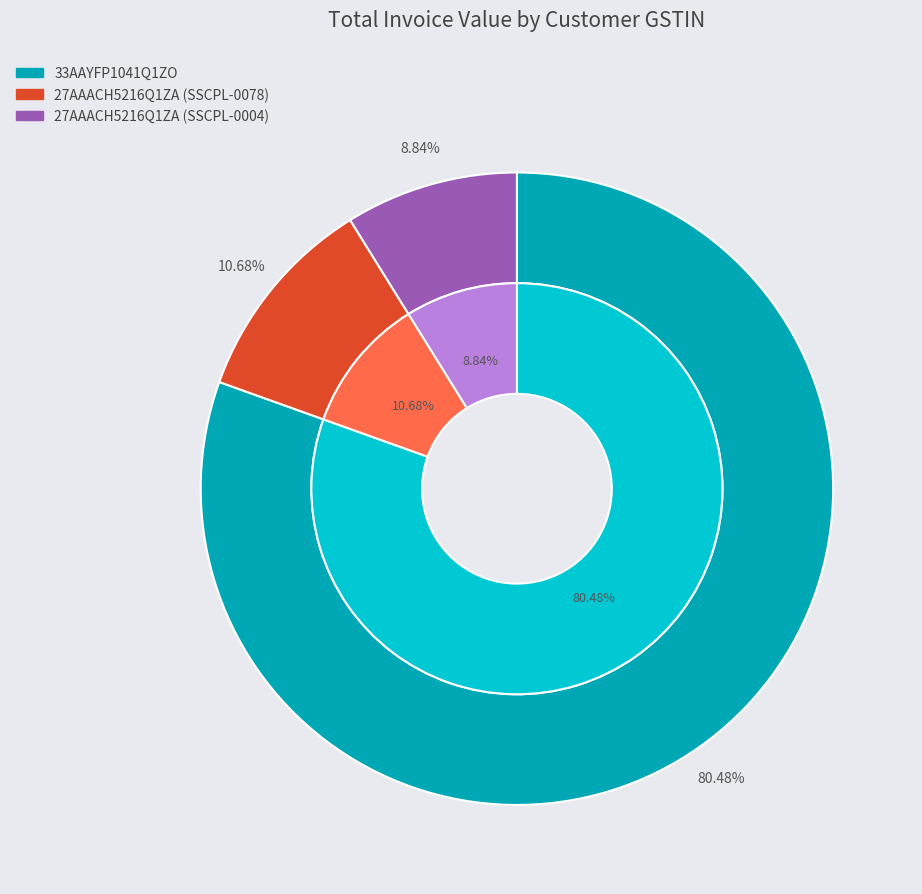

What is the change in value from 33AAYFP1041Q1ZO to 27AAACH5216Q1ZA (SSCPL-0078)?

-832777.9